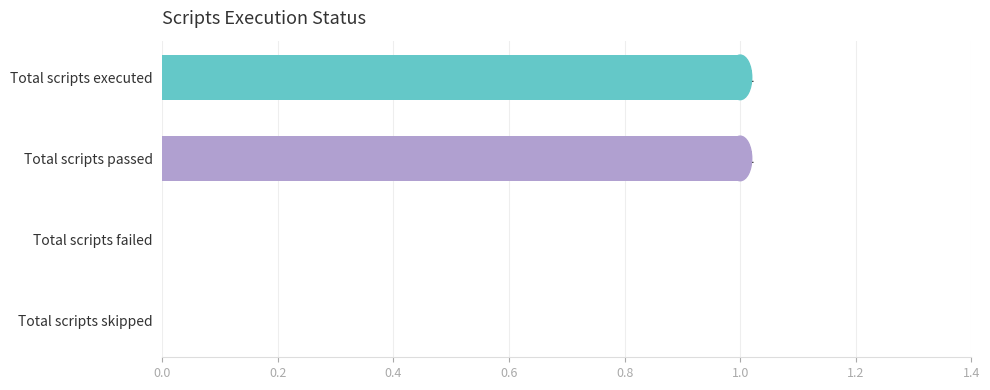

How many values are between 0 and 1?

4